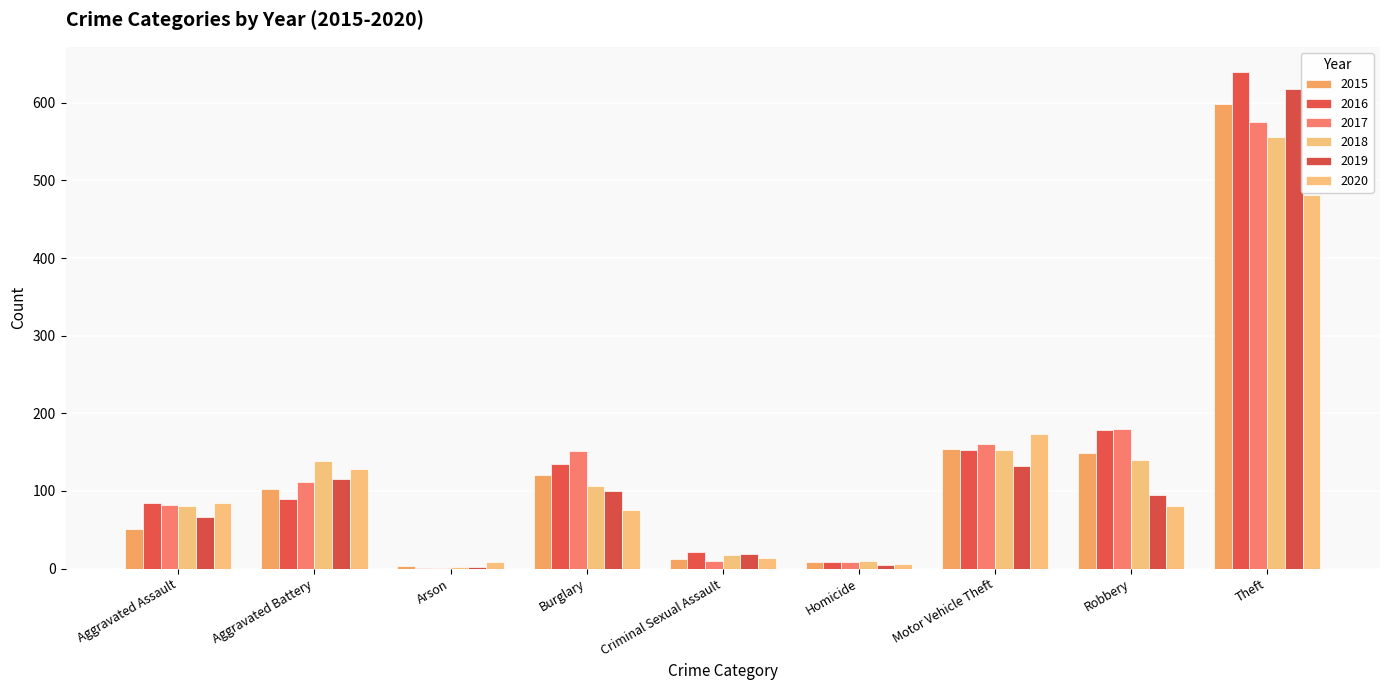

At which label is 2019 closest to 310?

Motor Vehicle Theft